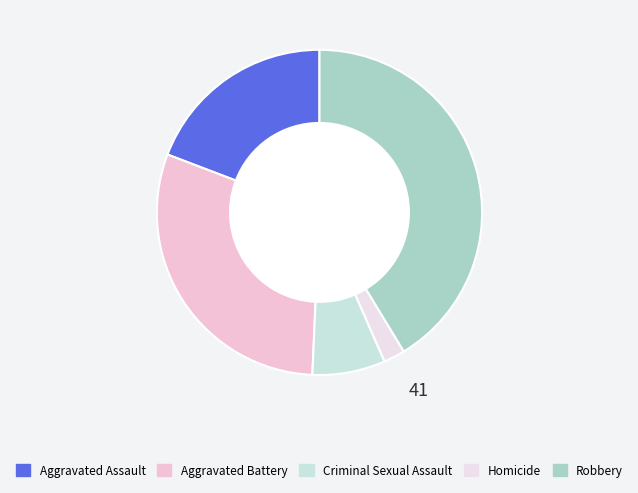

Which slice is the largest?

Robbery